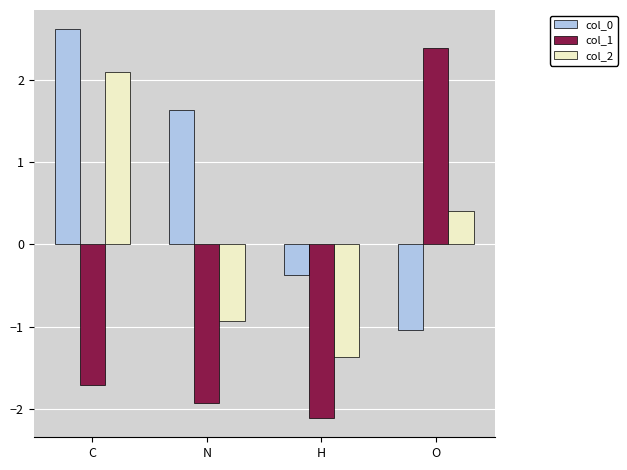

At which category does the chart reach its minimum across all series?

H